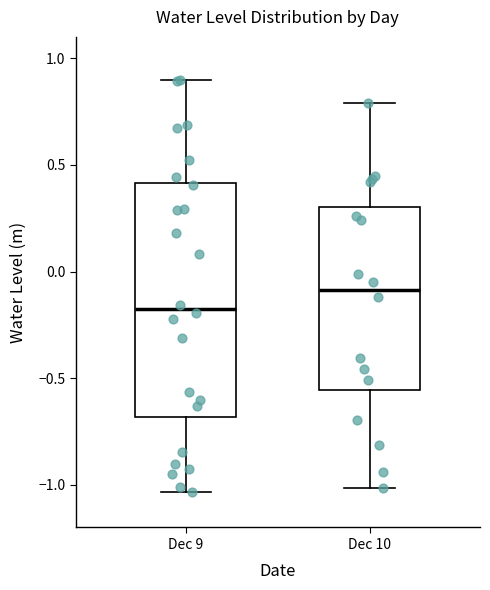

Reading left to right, read every box against the y-axis: the position of its median line, the range the box covers, and the ends of its whiskers. The values are not printed on the chart, so give them approximately, as read against the axis.

Dec 9: median -0.15, box -0.70 to 0.40, whiskers -1.05 to 0.90
Dec 10: median -0.10, box -0.55 to 0.30, whiskers -1.00 to 0.80